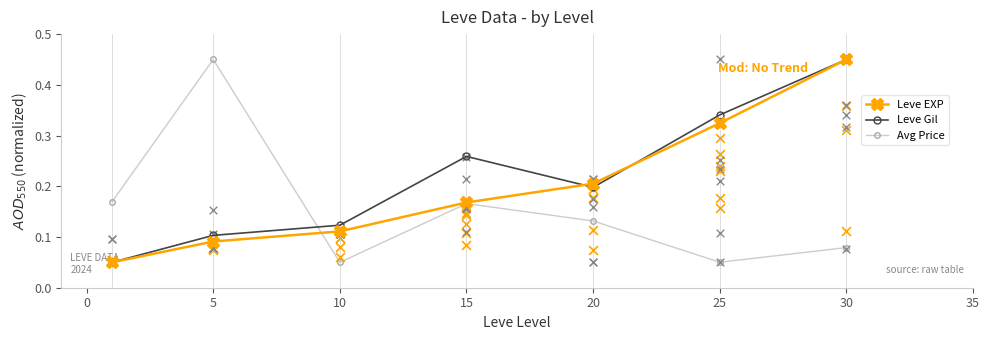

Which series contains the lowest Y value?

Leve EXP